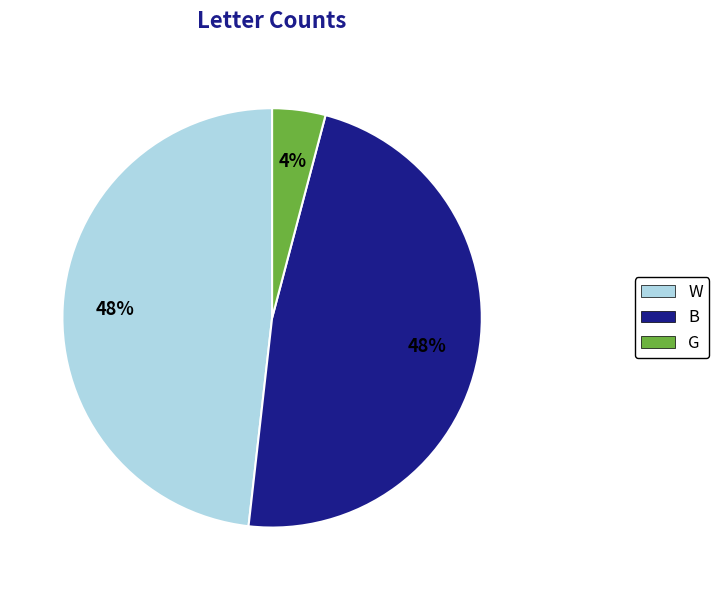

Which slice is the smallest?

G